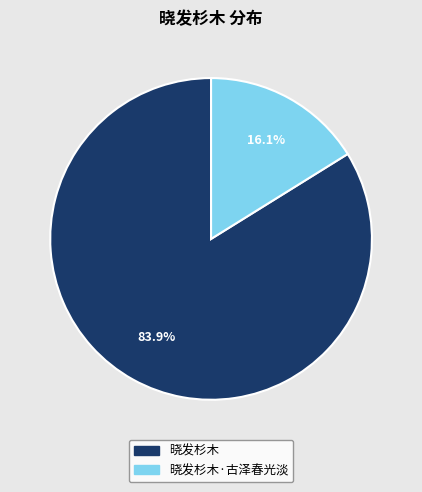

Combined, what portion of the pie is 晓发杉木·古泽春光淡 and 晓发杉木?

100.0%